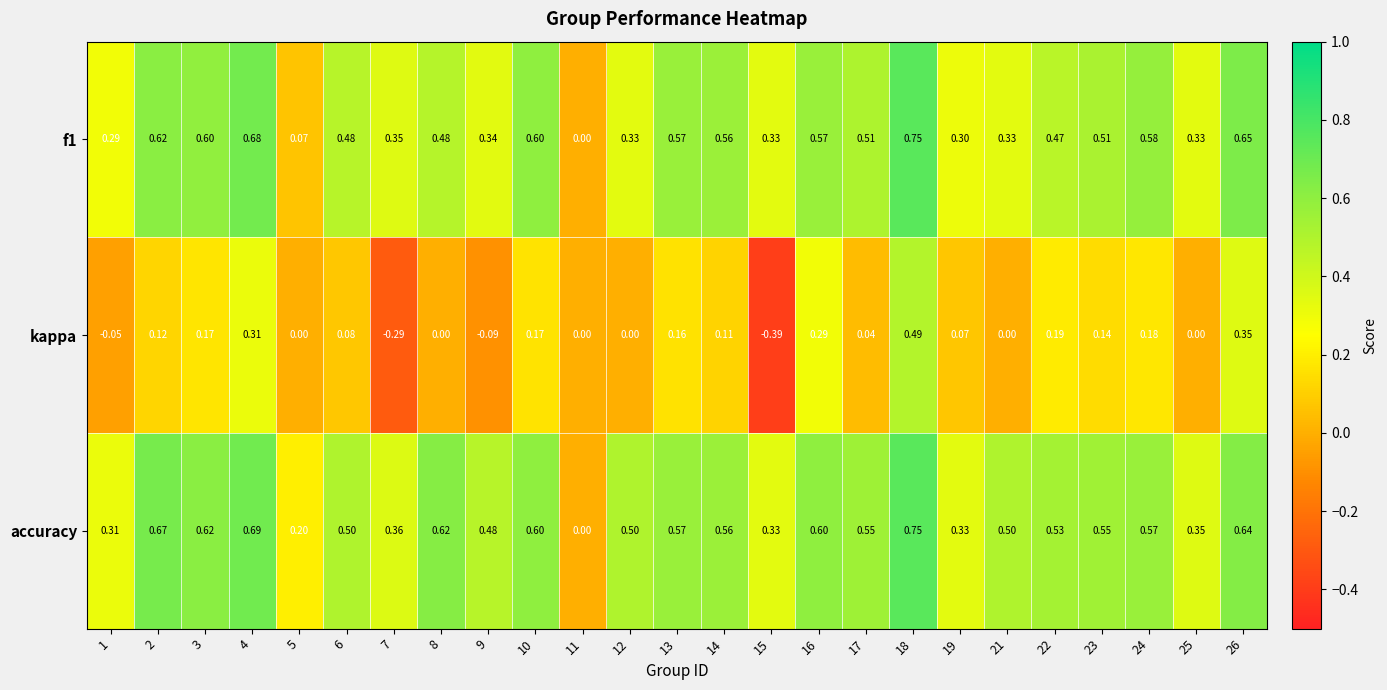

Which series has the largest total across all categories?

accuracy